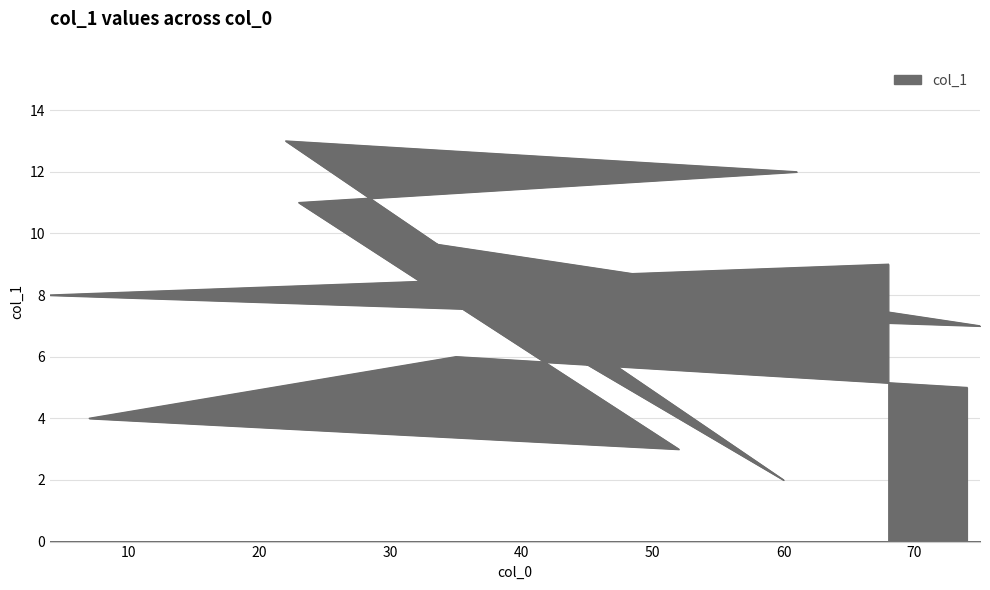

What is the sum of all values?

90.0